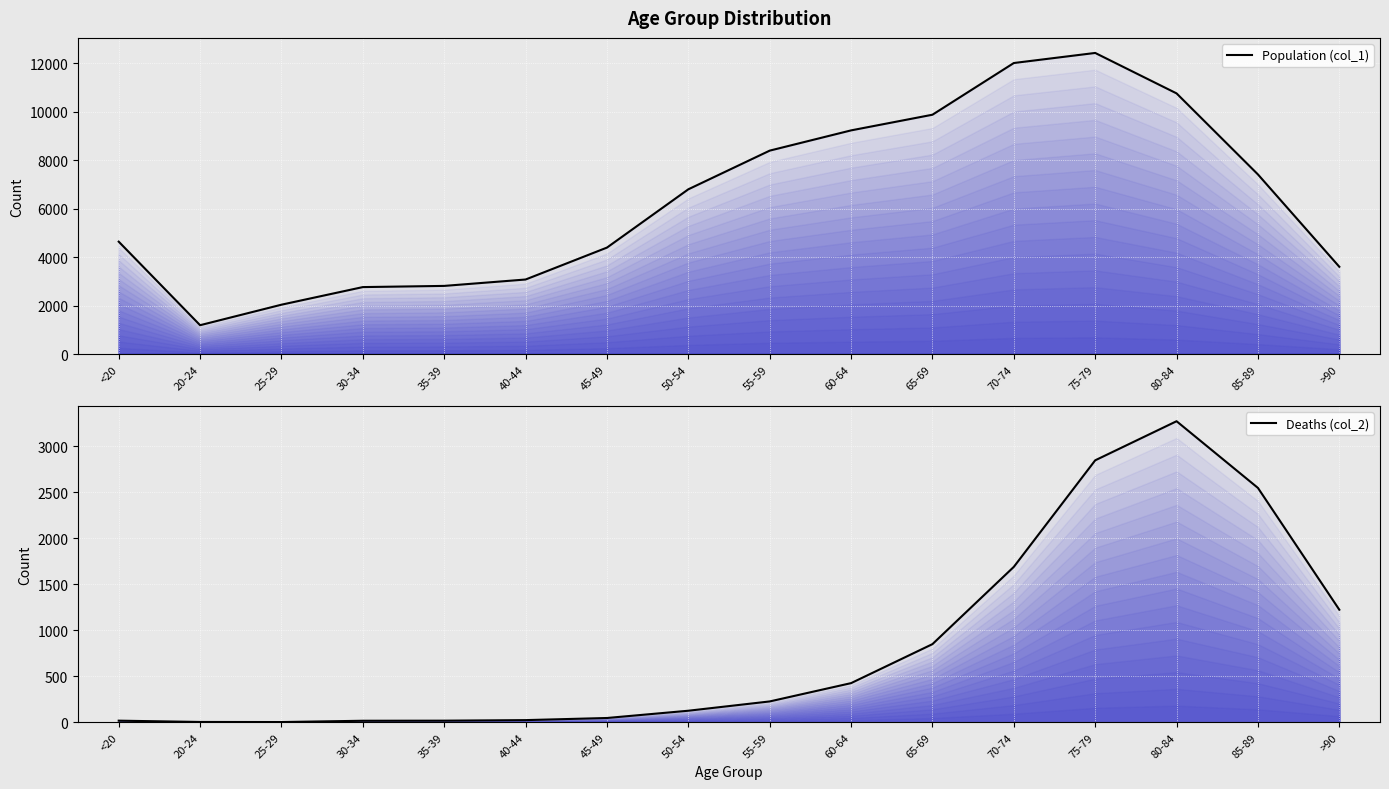

At which category does Population (col_1) reach its first local valley?

20-24